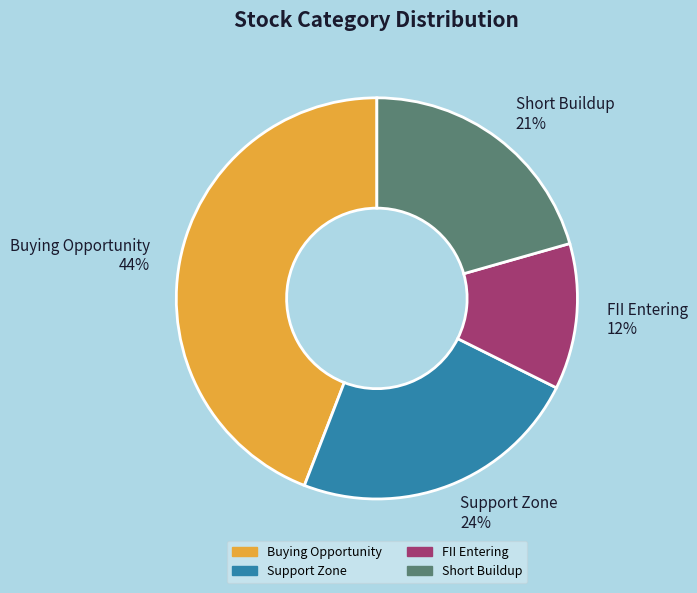

Is the sum of Buying Opportunity and Short Buildup greater than half?

Yes